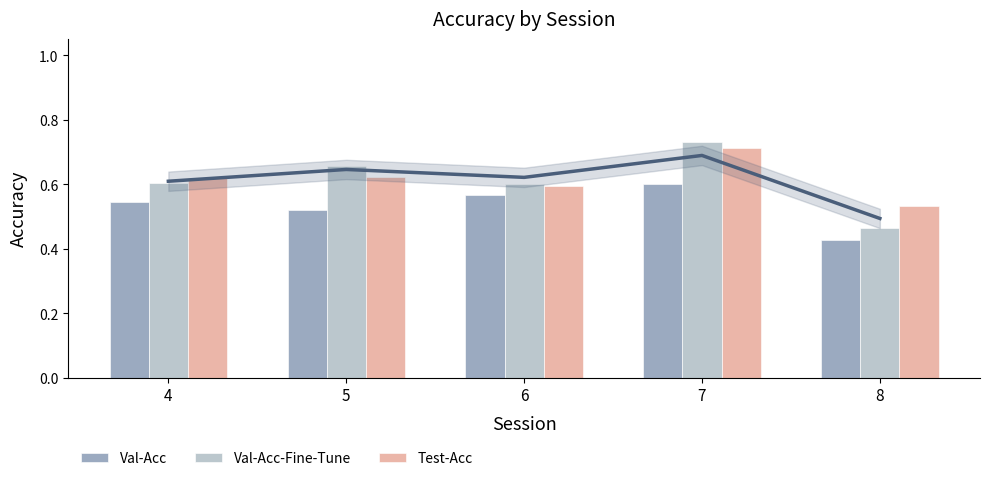

At which label is Val-Acc-Fine-Tune closest to 0?

8